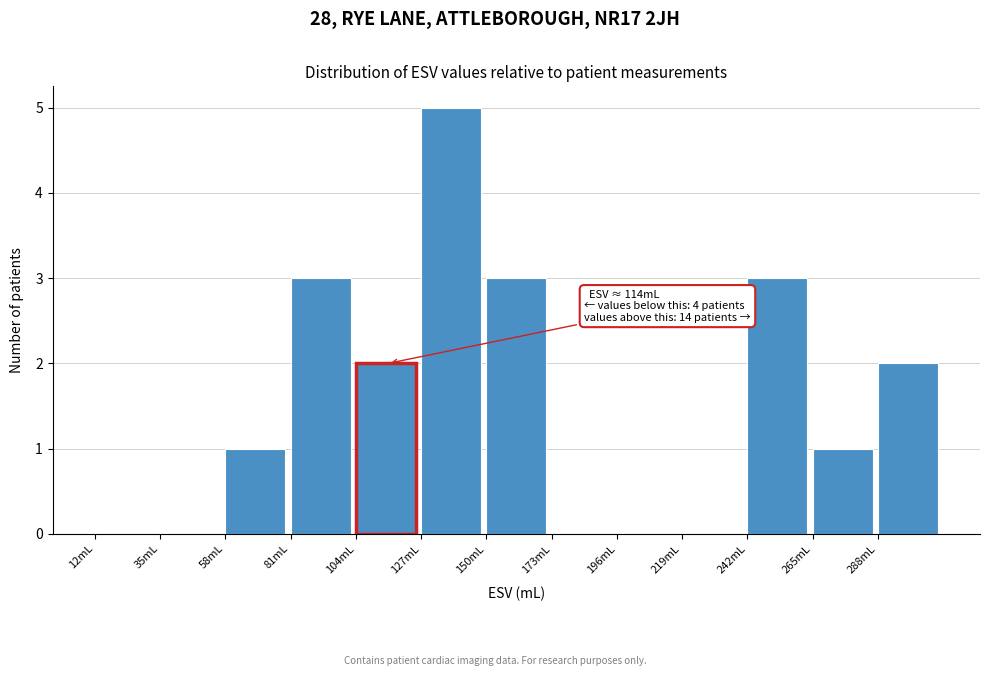

Over which range of the x-axis is the bar tallest?

127 to 150